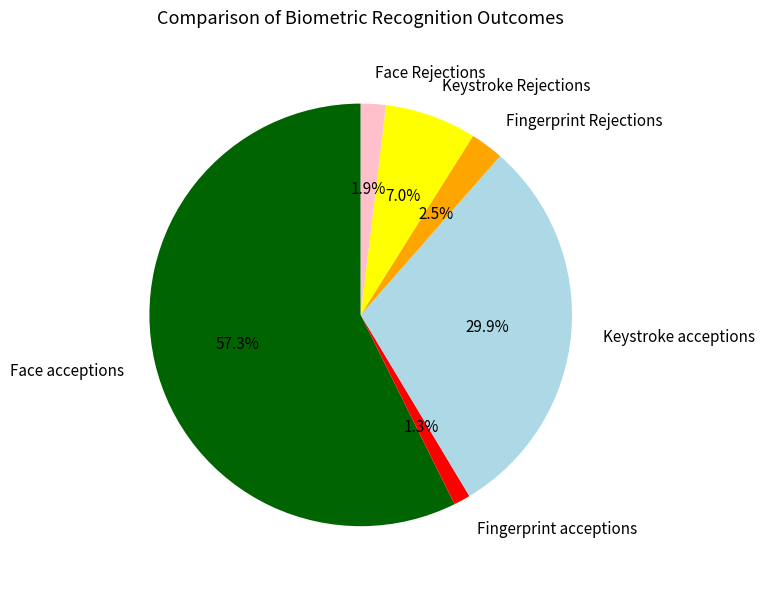

Count the number of slices in the pie.

6